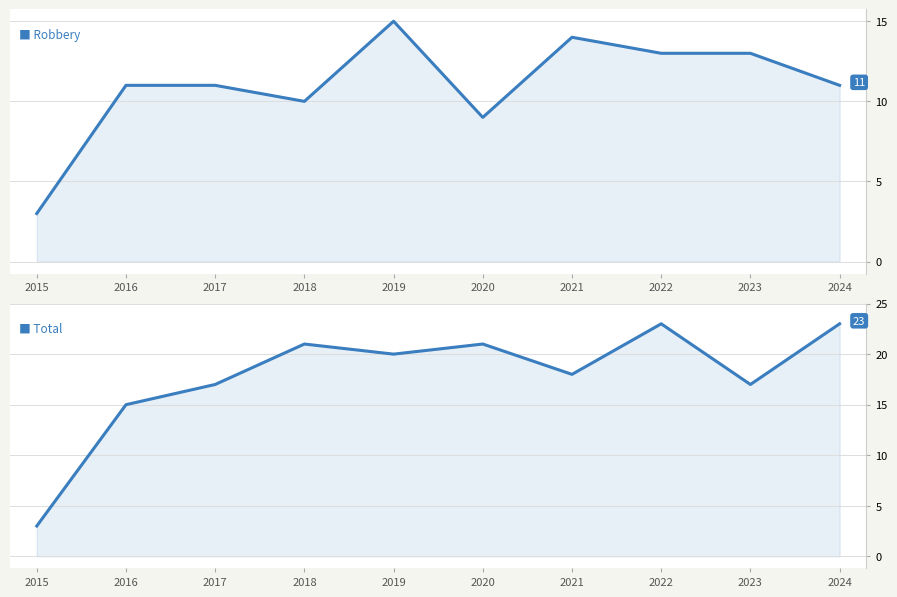

What is the maximum value for Robbery?

15